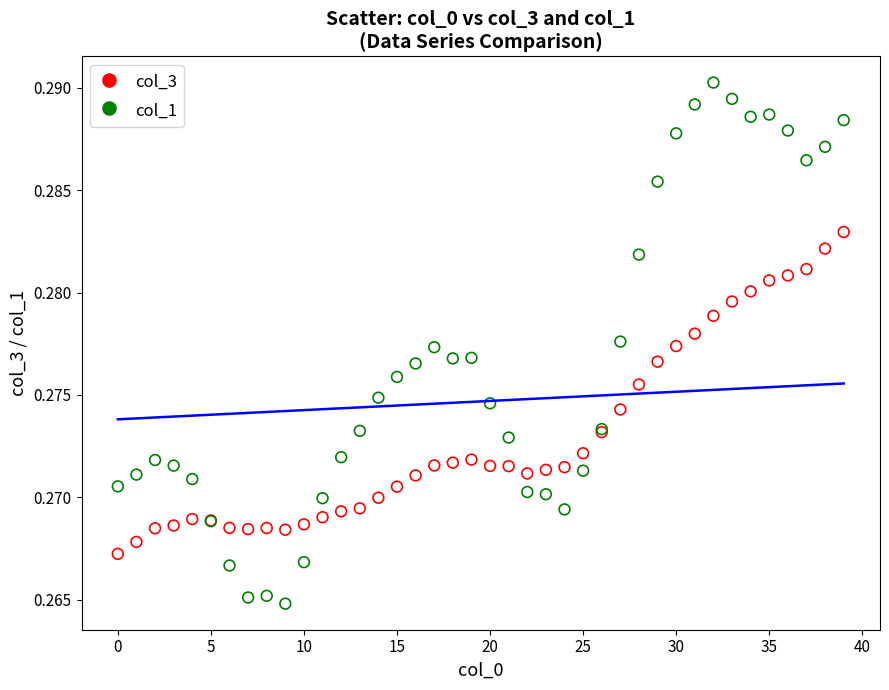

Which series has the largest Y range (max minus min)?

col_1